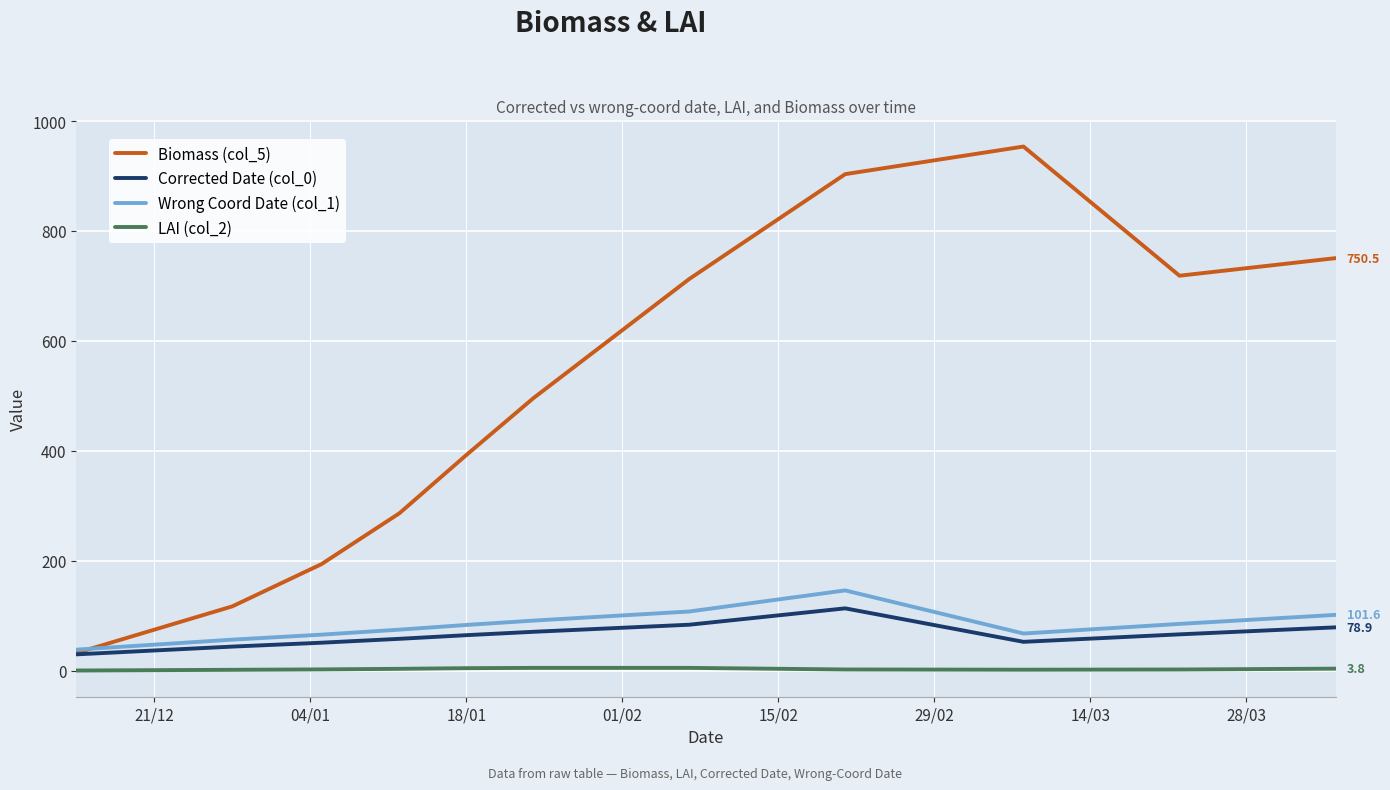

True or false: LAI (col_2) and Corrected Date (col_0) cross at least once.

False